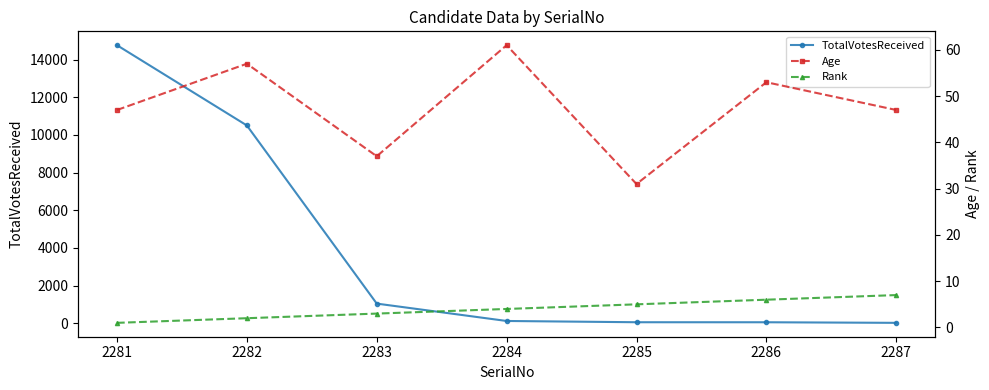

How many lines are shown in the chart?

3